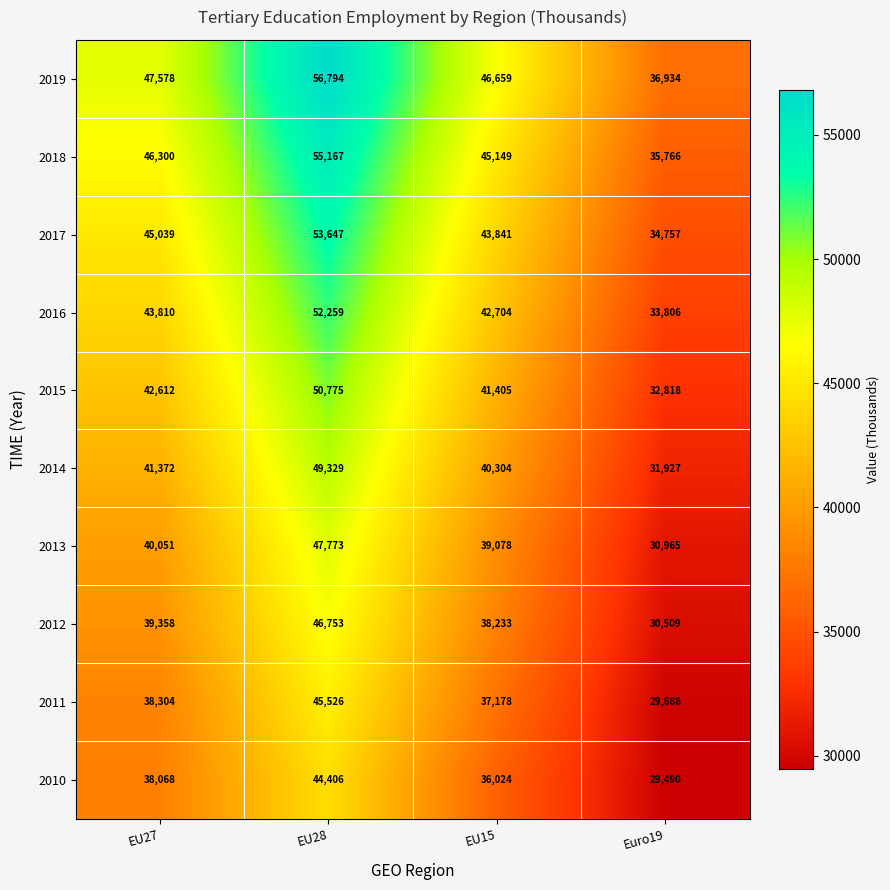

The value of 2014 at EU28 is 88309. True or false?

False